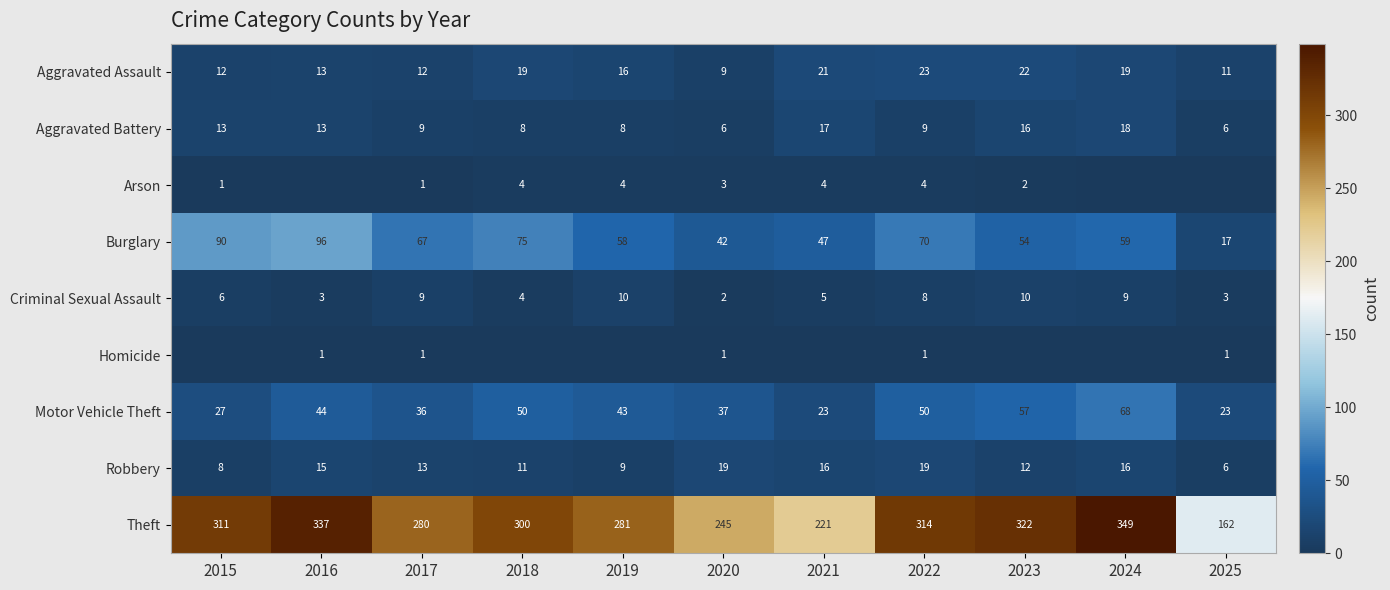

Where does the Aggravated Assault series first go above 16?

2018